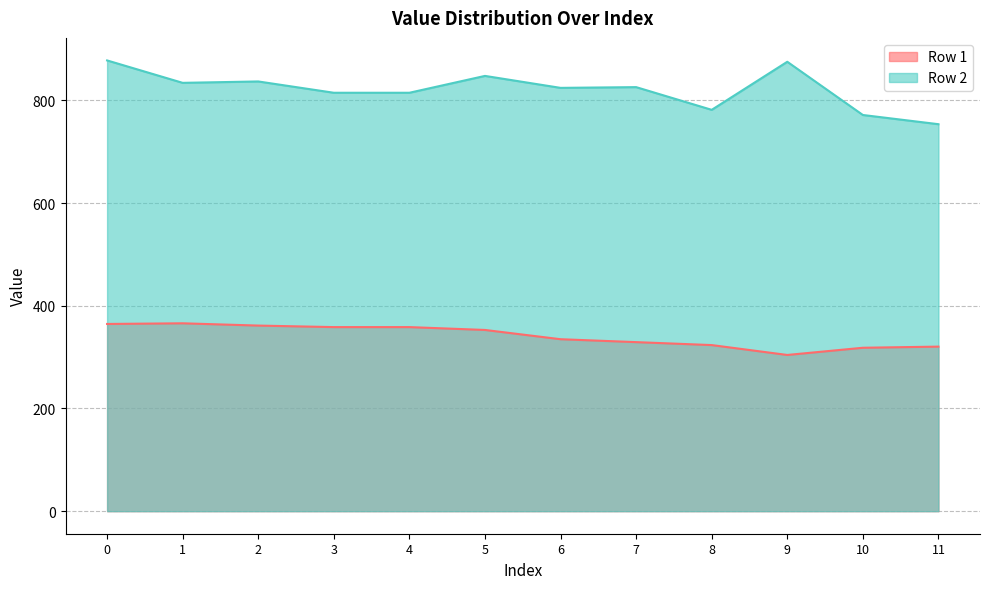

At 7, list the series in order from largest to smallest.

Row 2, Row 1